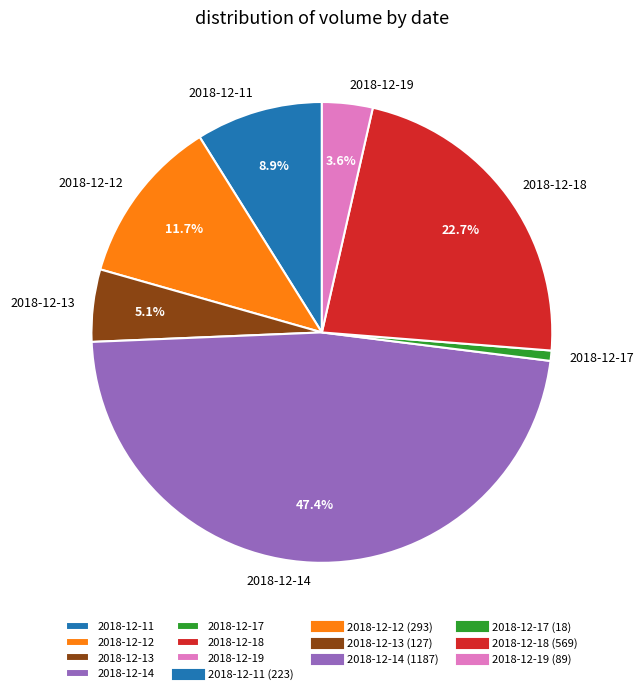

Combined, do 2018-12-13 and 2018-12-18 account for over 50%?

No